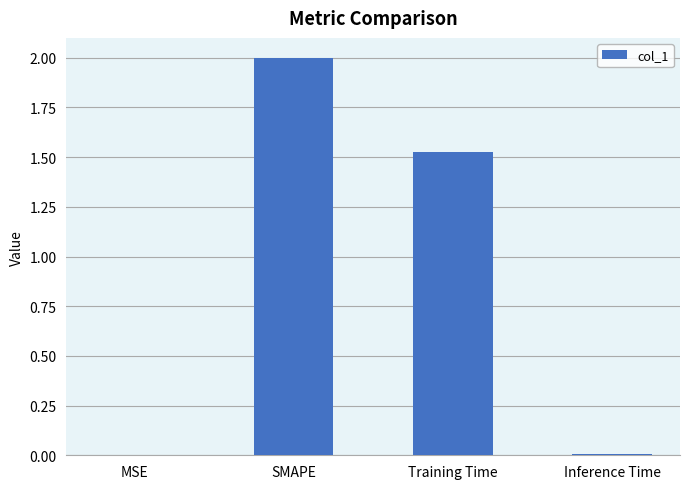

Between SMAPE and Training Time, which is larger?

SMAPE